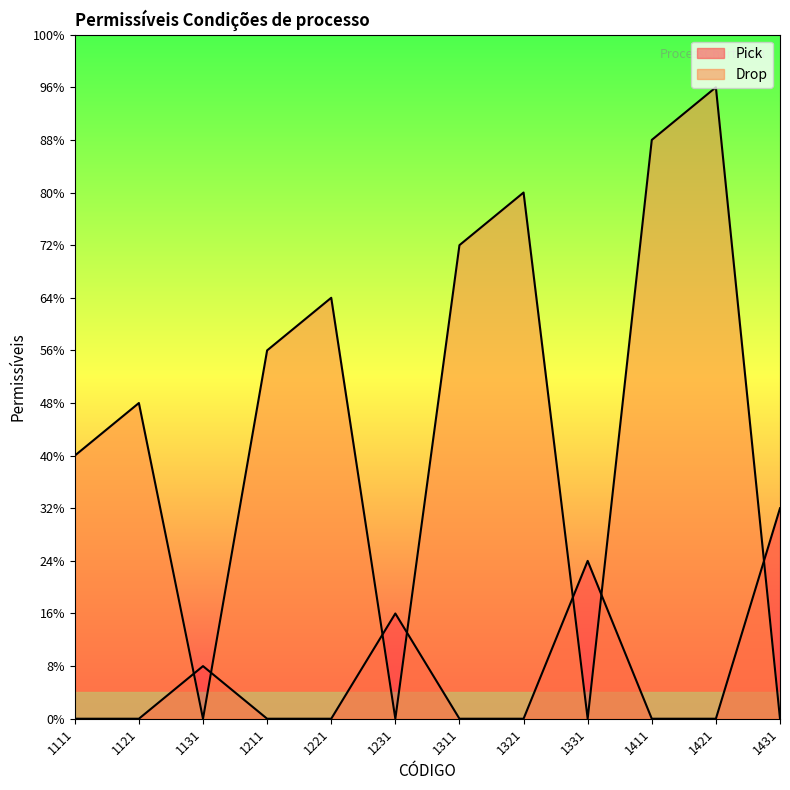

Which has a higher value, 1111 or 1431?

1431